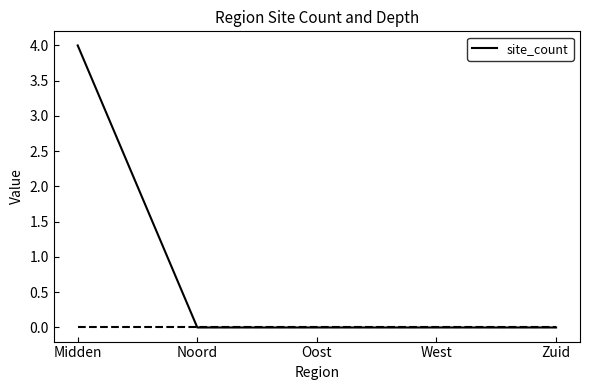

What position from the right is Midden?

5